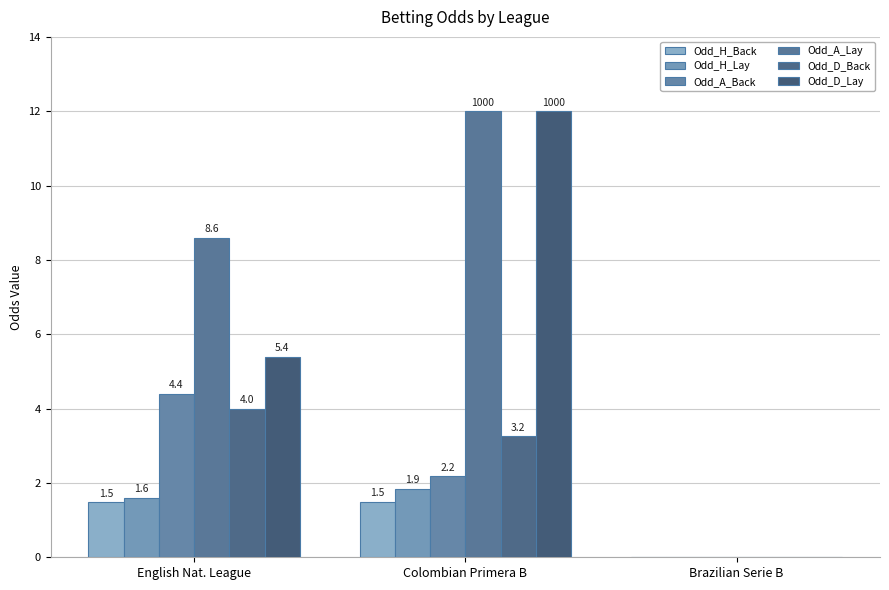

List the series in order of their peak value, highest first.

Odd_A_Lay, Odd_D_Lay, Odd_A_Back, Odd_D_Back, Odd_H_Lay, Odd_H_Back